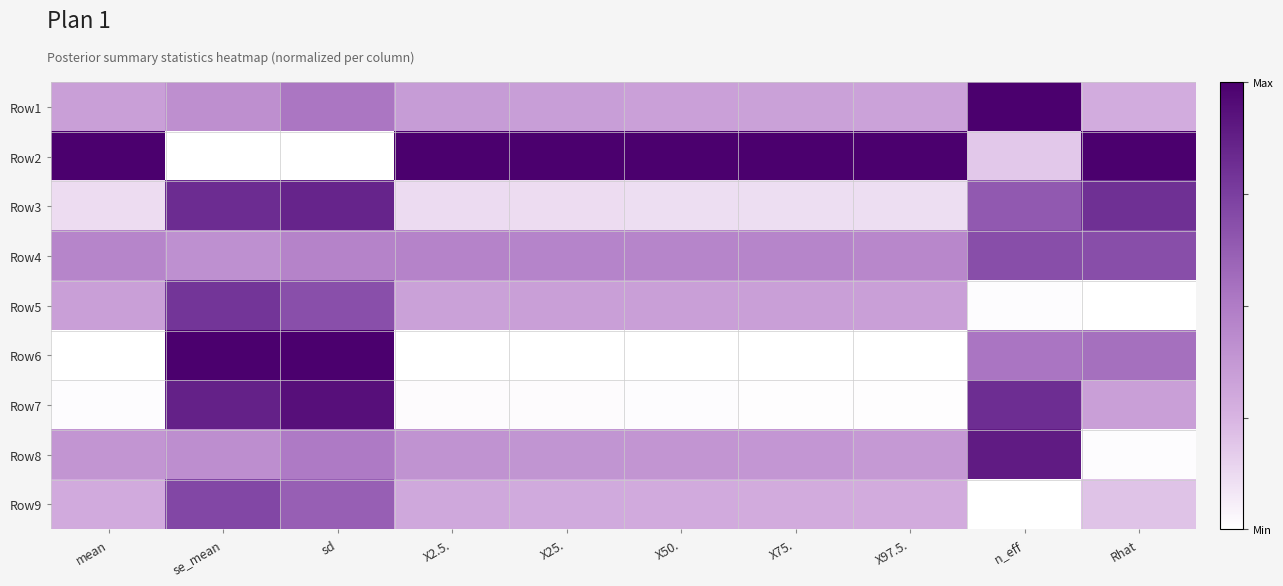

At n_eff, list the series in order from largest to smallest.

Row1, Row8, Row7, Row4, Row3, Row6, Row2, Row5, Row9